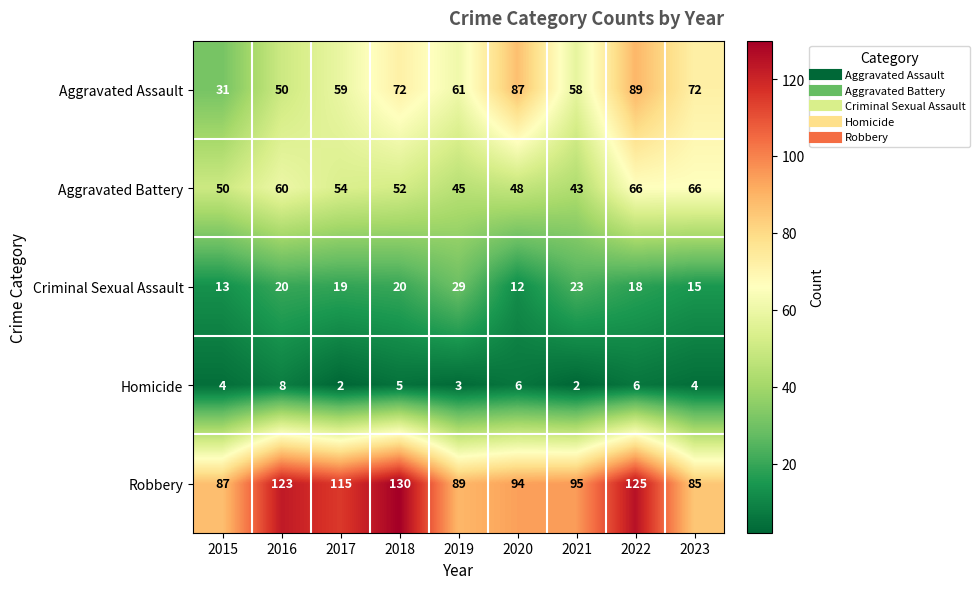

Which series has the largest total across all categories?

Robbery